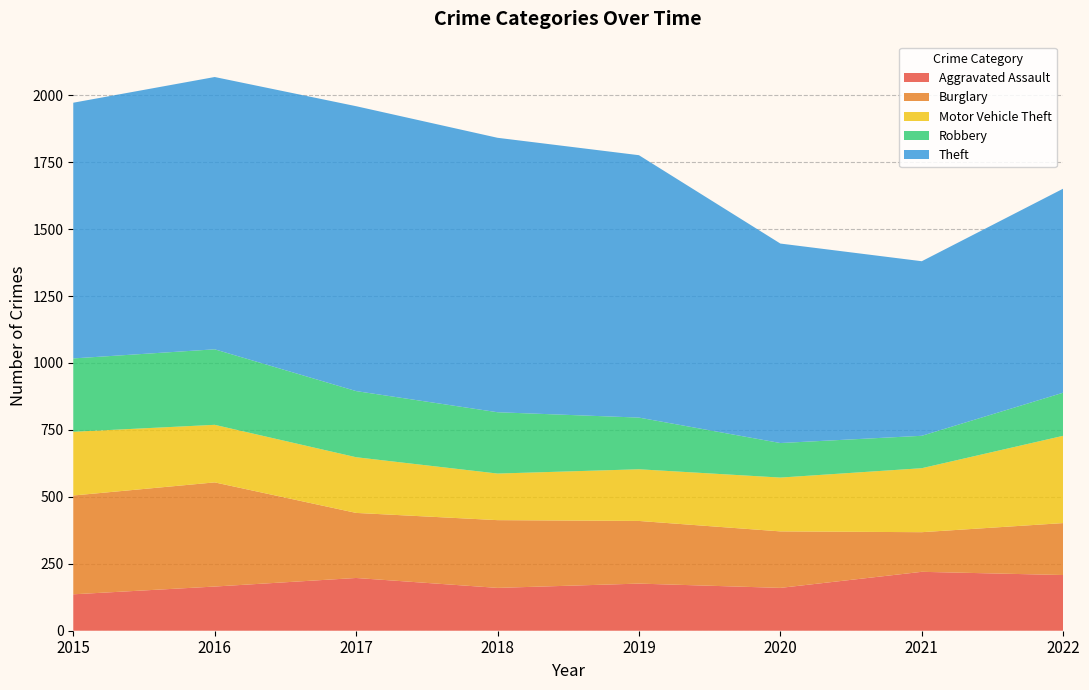

Reading right to left, list all the values displayed in this chart.

Aggravated Assault: 208	220	160	176	160	197	165	136
Burglary: 194	148	211	234	253	243	389	369
Motor Vehicle Theft: 326	239	201	193	174	208	215	238
Robbery: 161	121	129	193	229	247	282	274
Theft: 762	652	745	980	1025	1064	1017	955